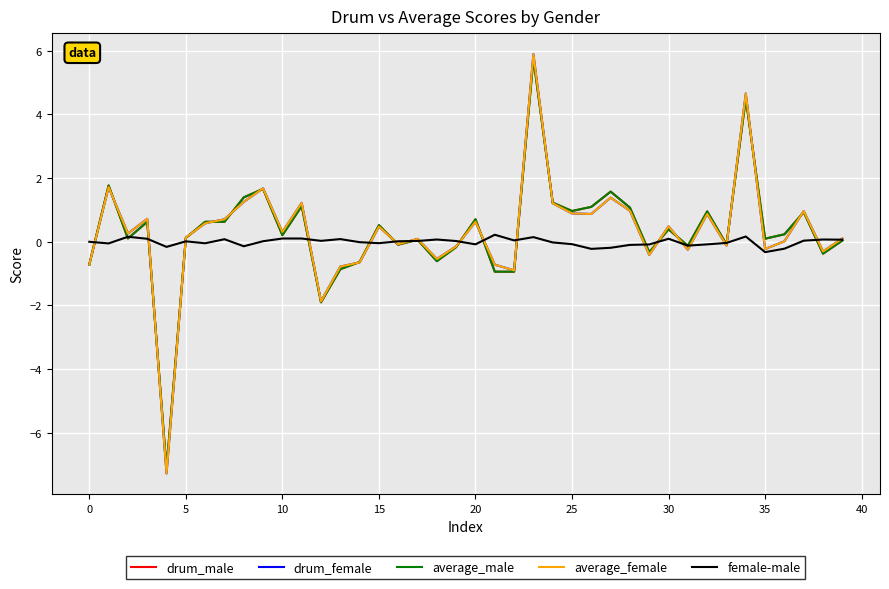

What is the maximum value shown in the chart?

5.9